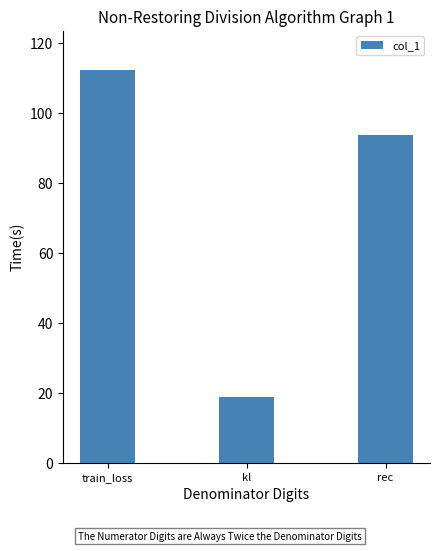

Rank the categories by value from highest to lowest.

train_loss, rec, kl